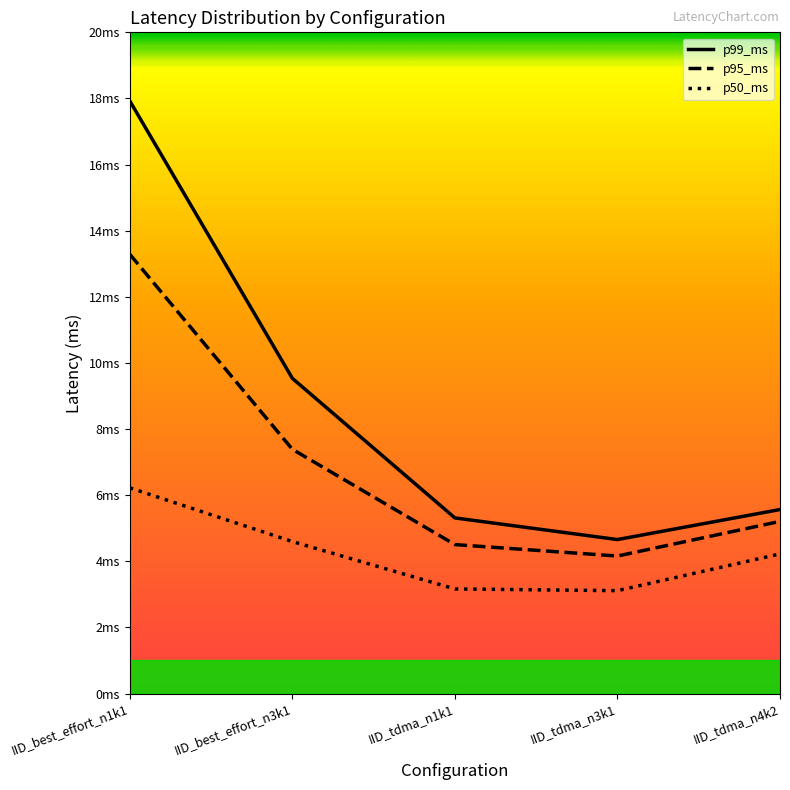

Which series has the largest range (max minus min)?

p99_ms